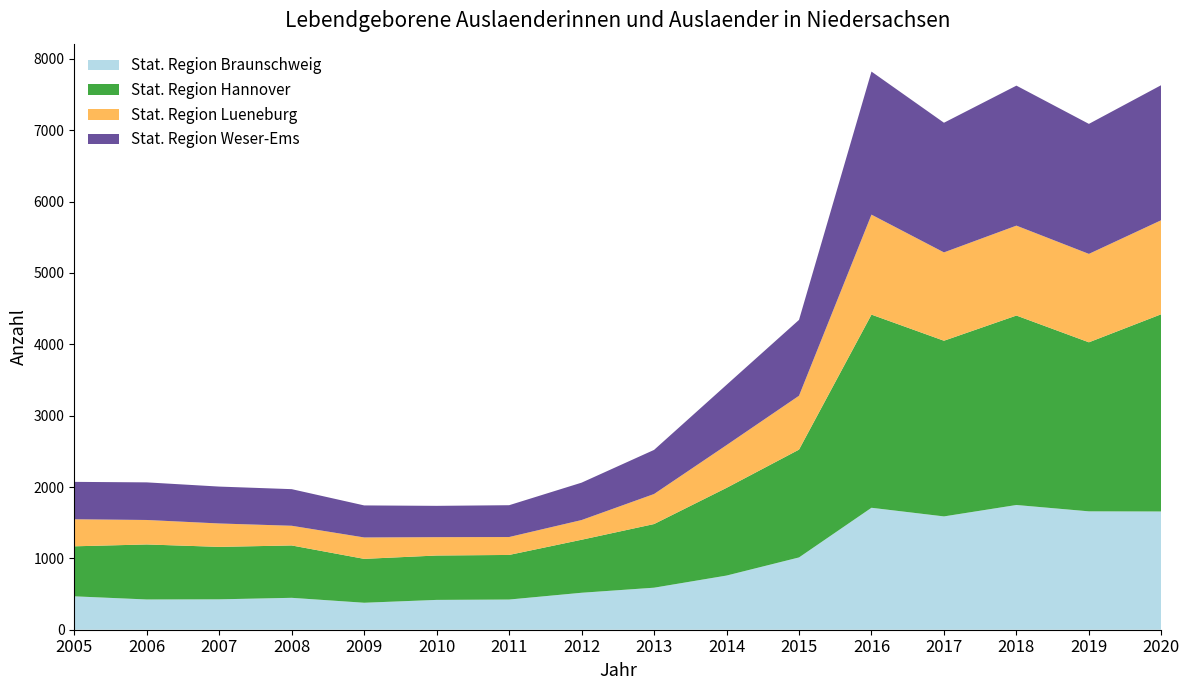

Reading left to right, what are all the values shown in this chart?

Stat. Region Braunschweig: 2005=468	2006=424	2007=426	2008=447	2009=378	2010=418	2011=423	2012=518	2013=589	2014=759	2015=1013	2016=1709	2017=1588	2018=1748	2019=1659	2020=1657
Stat. Region Hannover: 2005=701	2006=771	2007=735	2008=734	2009=615	2010=622	2011=625	2012=743	2013=892	2014=1229	2015=1511	2016=2707	2017=2462	2018=2655	2019=2369	2020=2765
Stat. Region Lueneburg: 2005=379	2006=343	2007=328	2008=276	2009=300	2010=257	2011=251	2012=276	2013=421	2014=599	2015=755	2016=1401	2017=1238	2018=1260	2019=1239	2020=1318
Stat. Region Weser-Ems: 2005=524	2006=527	2007=517	2008=513	2009=449	2010=439	2011=446	2012=524	2013=618	2014=845	2015=1063	2016=2005	2017=1817	2018=1962	2019=1822	2020=1893